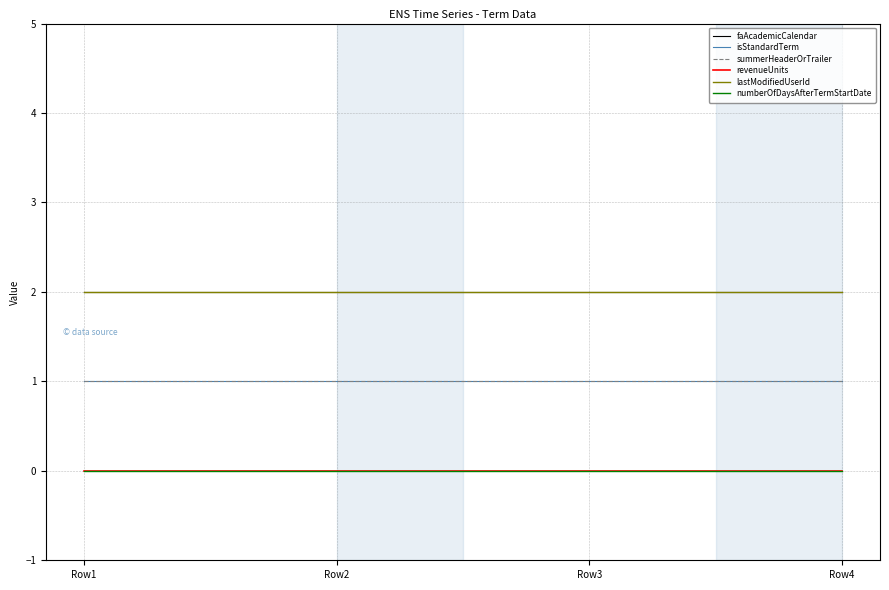

At which category is the sum across all series the highest?

Row1